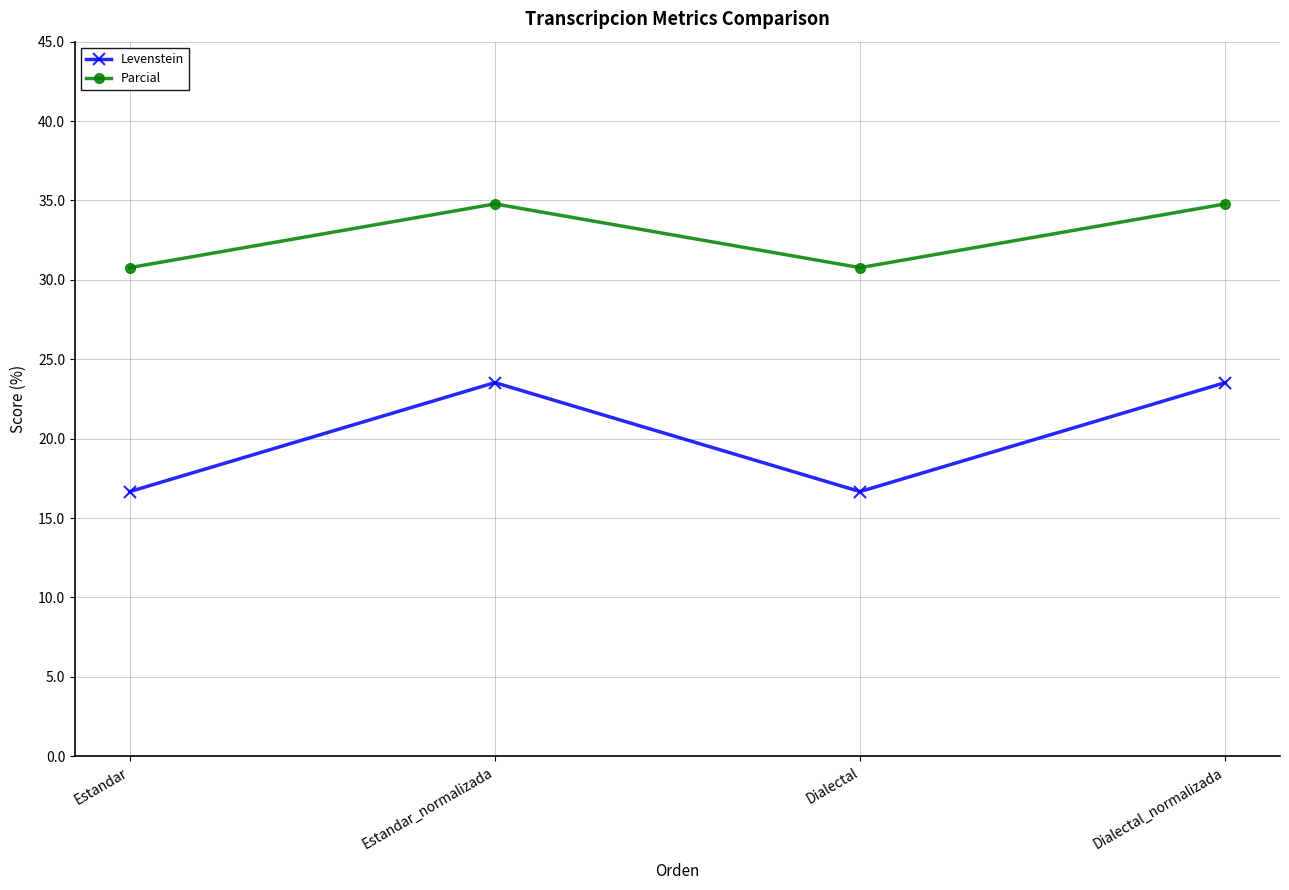

Rank the series by their average value, from highest to lowest.

Parcial, Levenstein